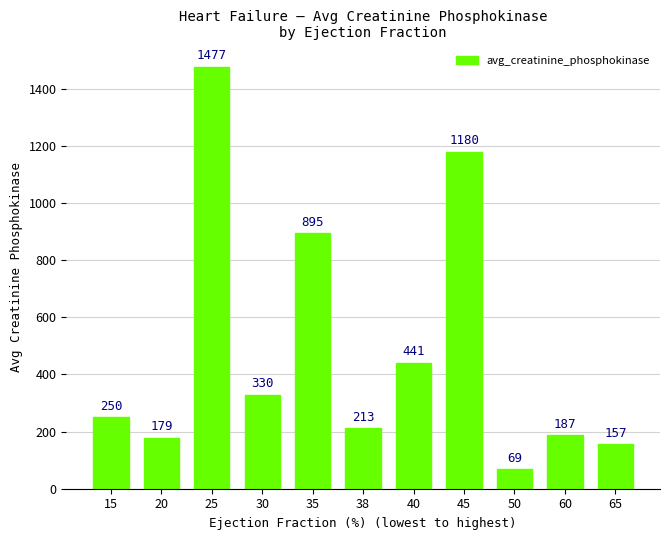

The chart shows a value of 187.2 at 60. True or false?

True